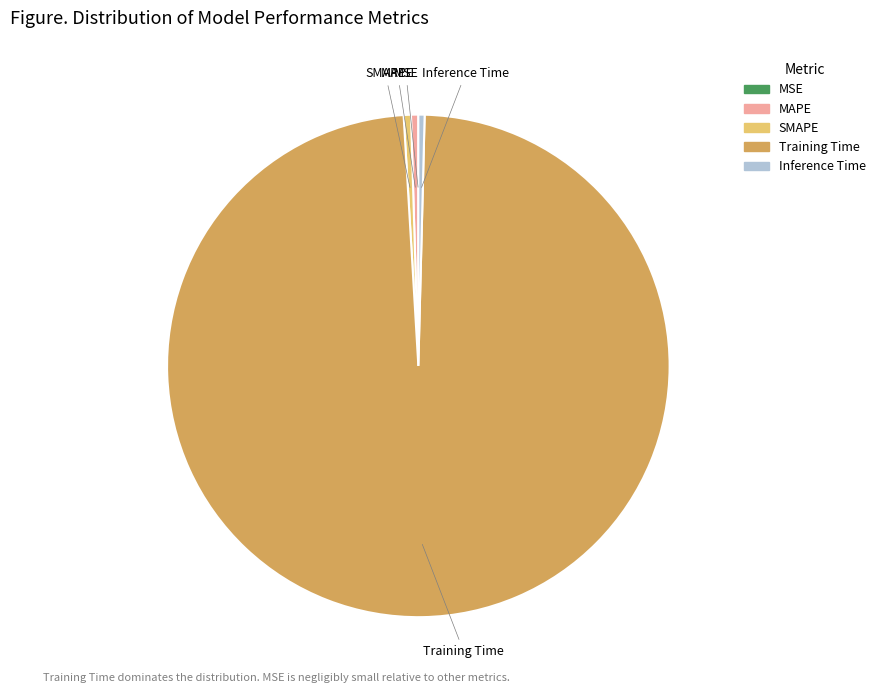

Do Training Time and Inference Time together represent more than half of the pie?

Yes